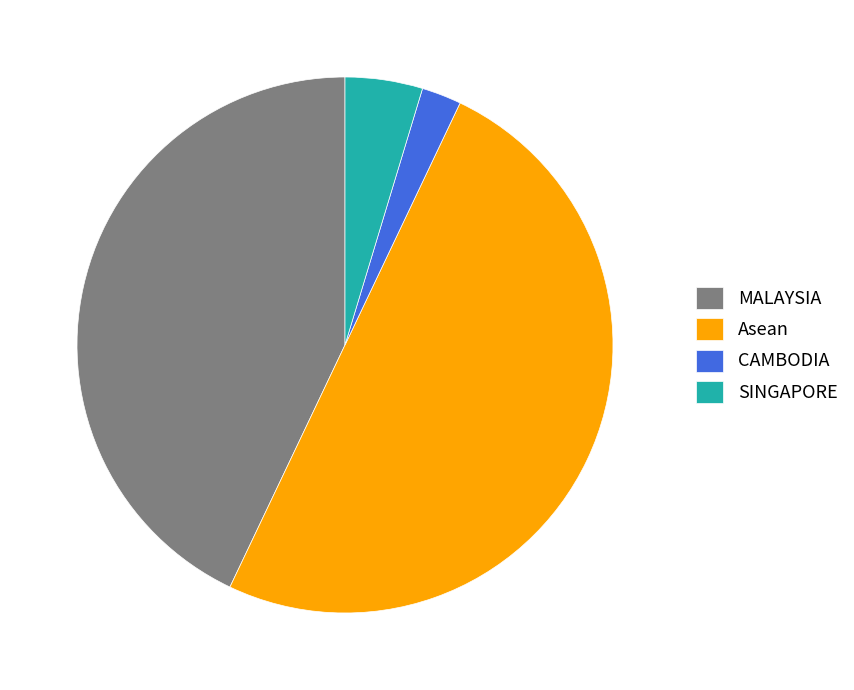

The MALAYSIA slice represents 43% of the pie. True or false?

True